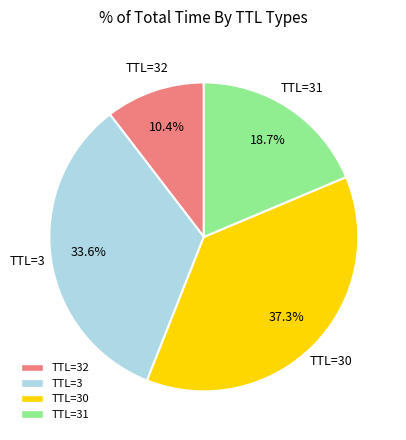

Does any single category account for the majority?

No